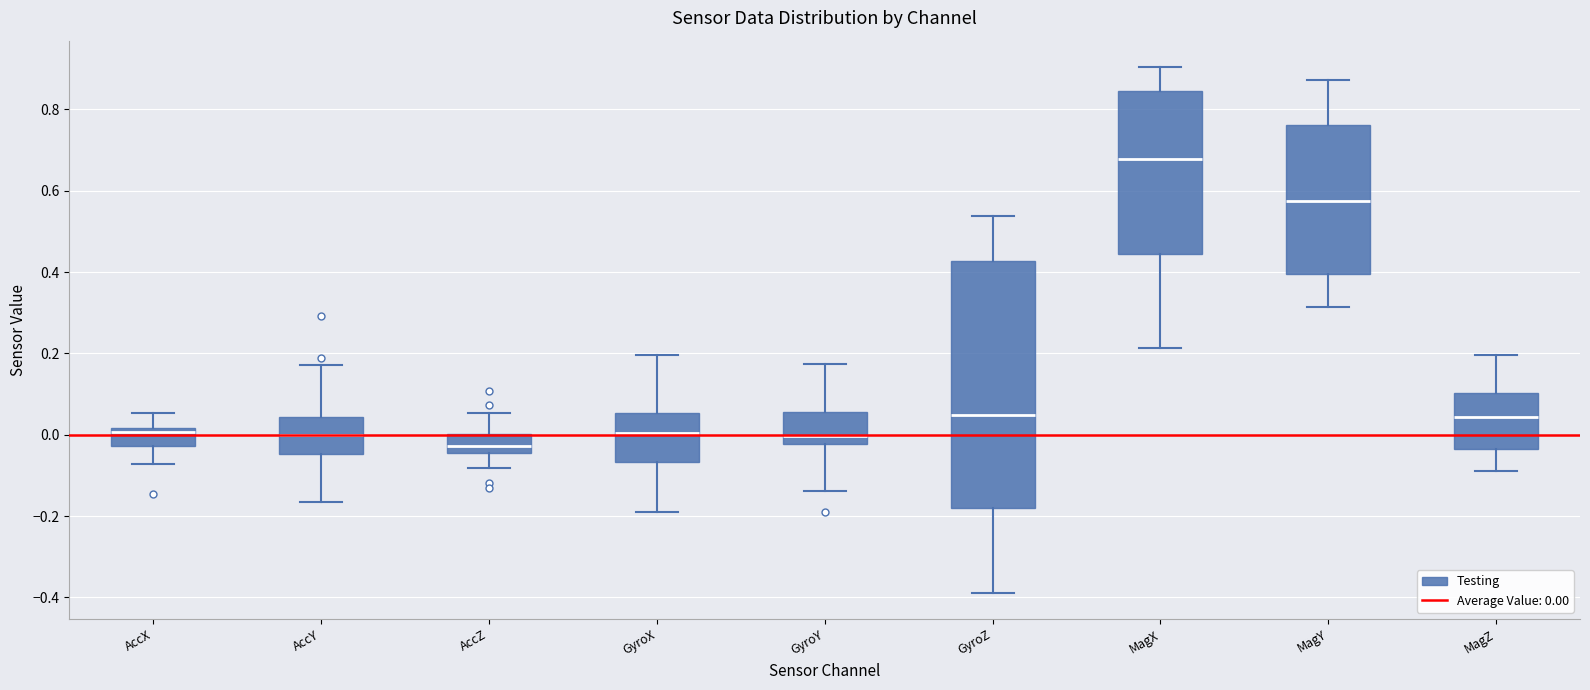

Reading left to right, transcribe this box plot: for each box, give where its median line is, the range the box spans, and where its two whiskers end, as read against the y-axis. The values are not printed on the chart, so give them approximately, as read against the axis.

AccX: median 0.00, box -0.02 to 0.02, whiskers -0.08 to 0.06
AccY: median 0.00, box -0.04 to 0.04, whiskers -0.16 to 0.18
AccZ: median -0.02, box -0.04 to 0.00, whiskers -0.08 to 0.06
GyroX: median 0.00, box -0.06 to 0.06, whiskers -0.20 to 0.20
GyroY: median 0.00, box -0.02 to 0.06, whiskers -0.14 to 0.18
GyroZ: median 0.04, box -0.18 to 0.42, whiskers -0.38 to 0.54
MagX: median 0.68, box 0.44 to 0.84, whiskers 0.22 to 0.90
MagY: median 0.58, box 0.40 to 0.76, whiskers 0.32 to 0.88
MagZ: median 0.04, box -0.04 to 0.10, whiskers -0.08 to 0.20